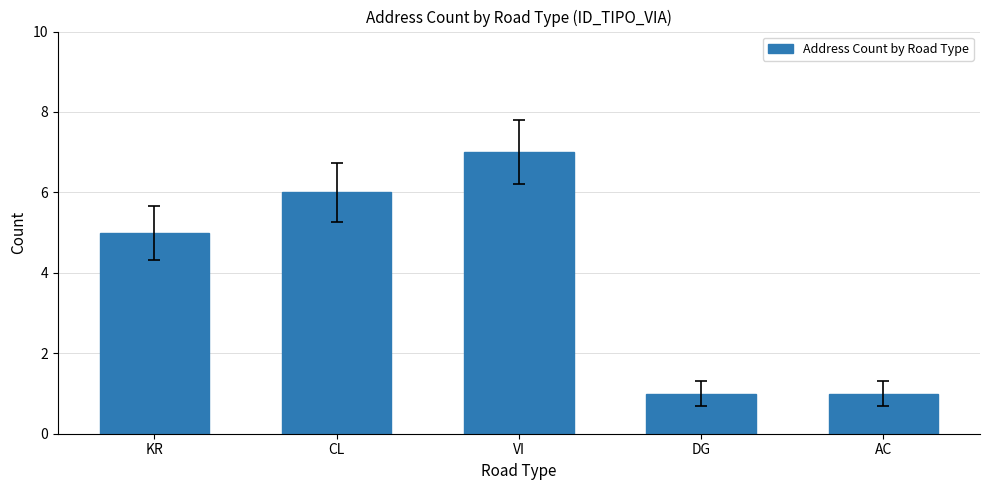

What is the label of the 3rd bar from the right?

VI